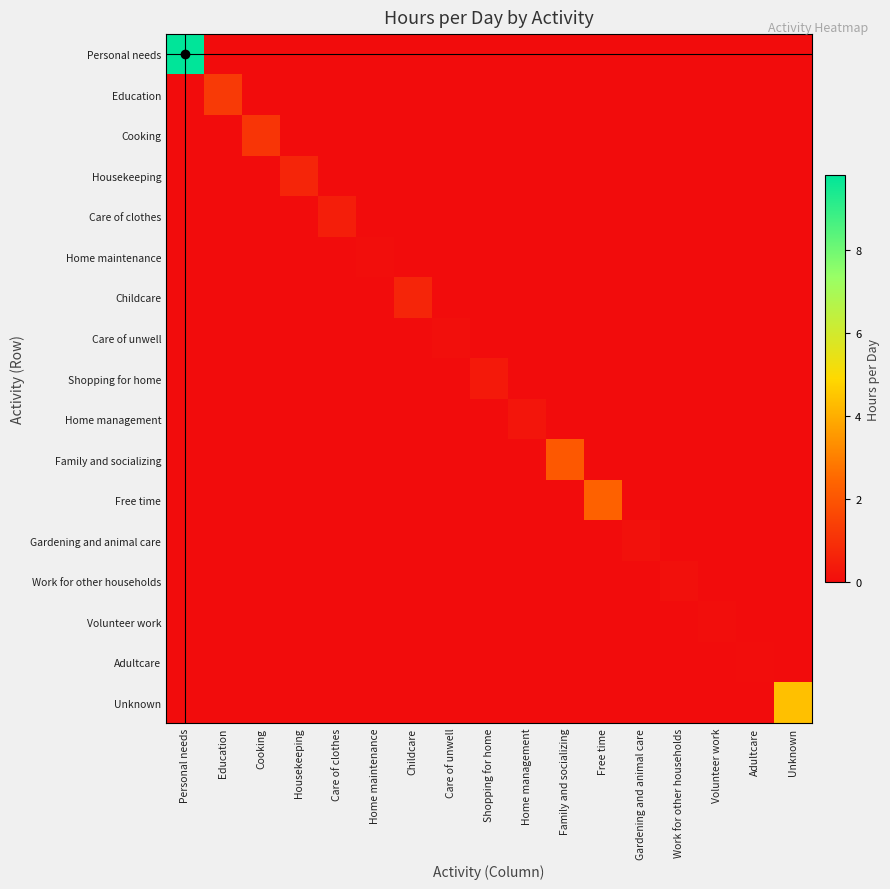

Which has a higher value, Volunteer work or Work for other households?

Volunteer work